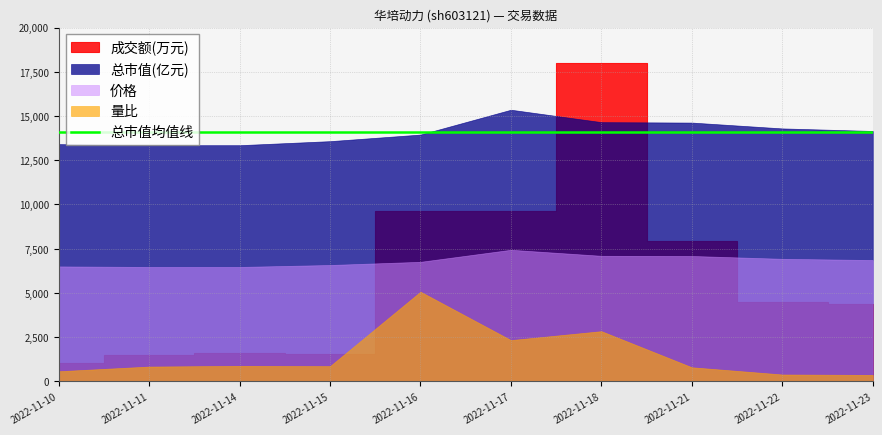

Where is 成交额(万元) nearest to the value 9302?

2022-11-17